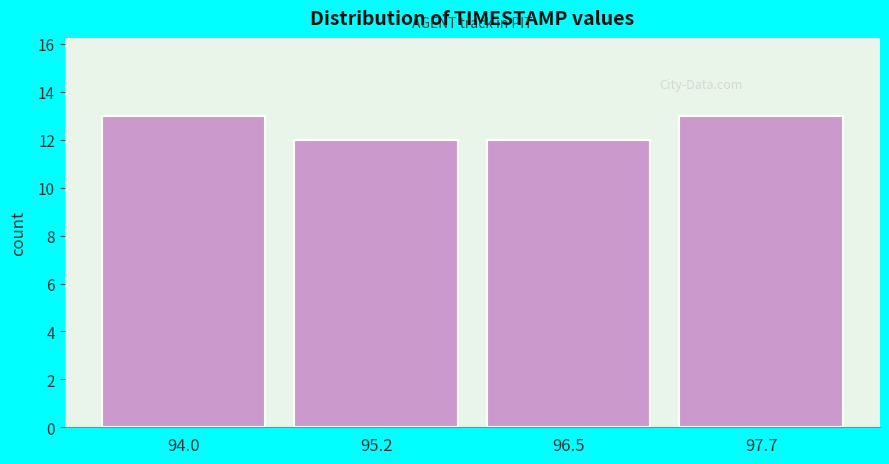

Reading right to left, list all the values displayed in this chart.

13	12	12	13